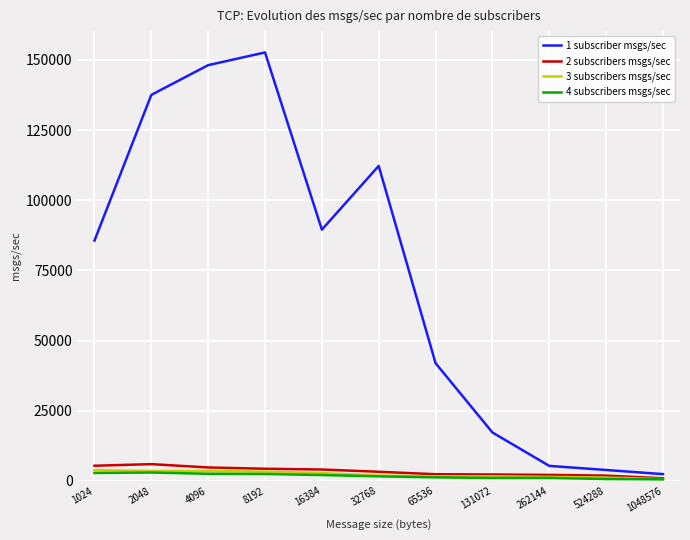

What is the difference between the highest and lowest values at 262144?

4292.0